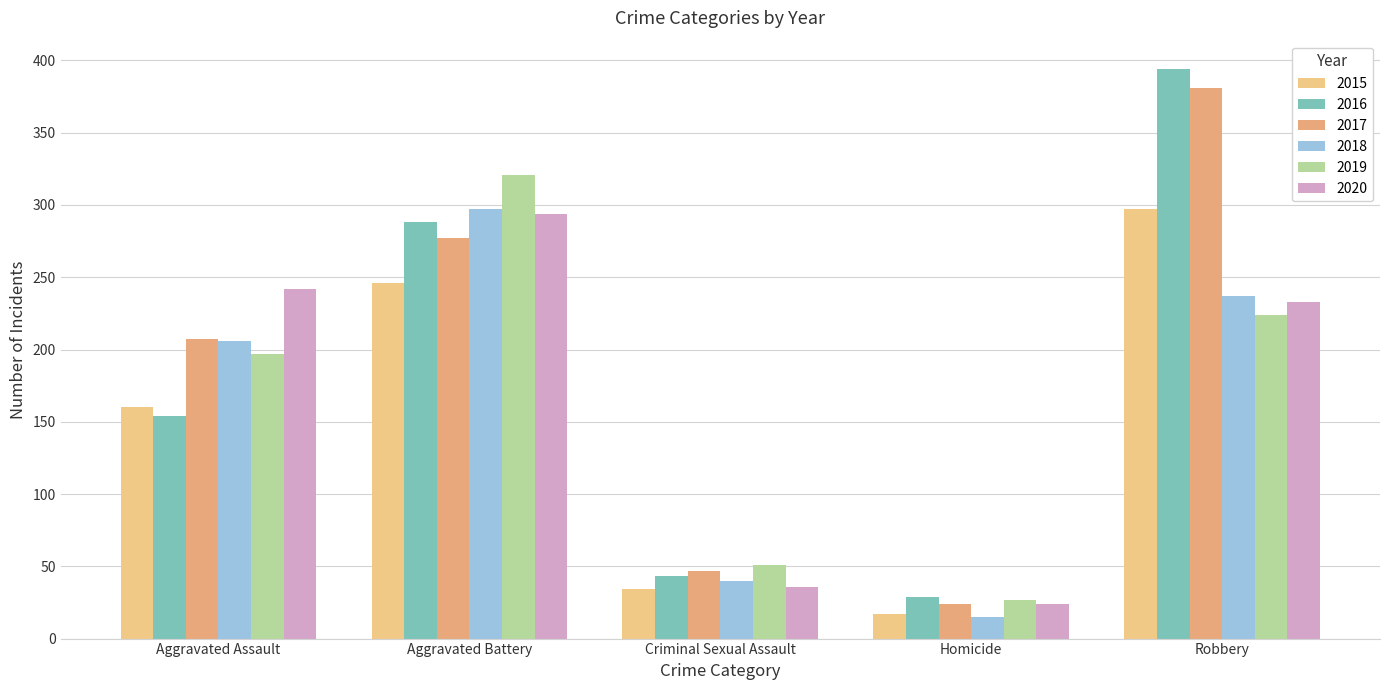

What is the minimum value shown in the chart?

15